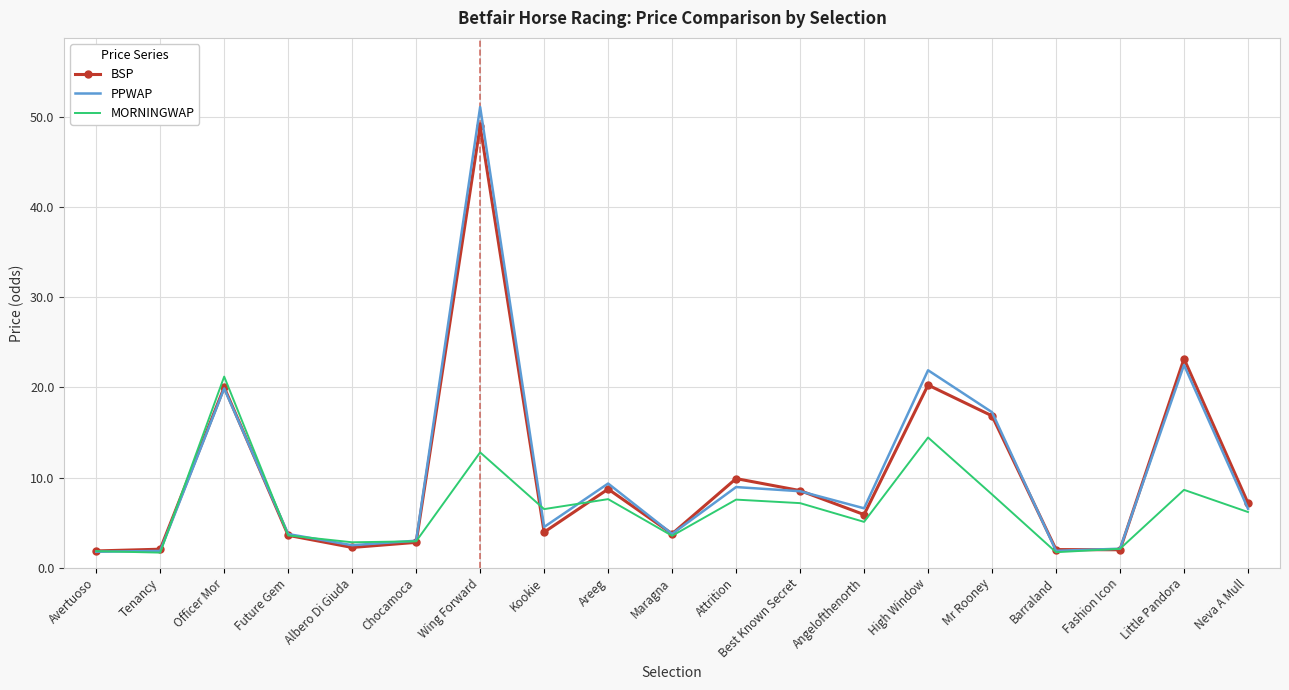

At which category is the sum across all series the highest?

Wing Forward